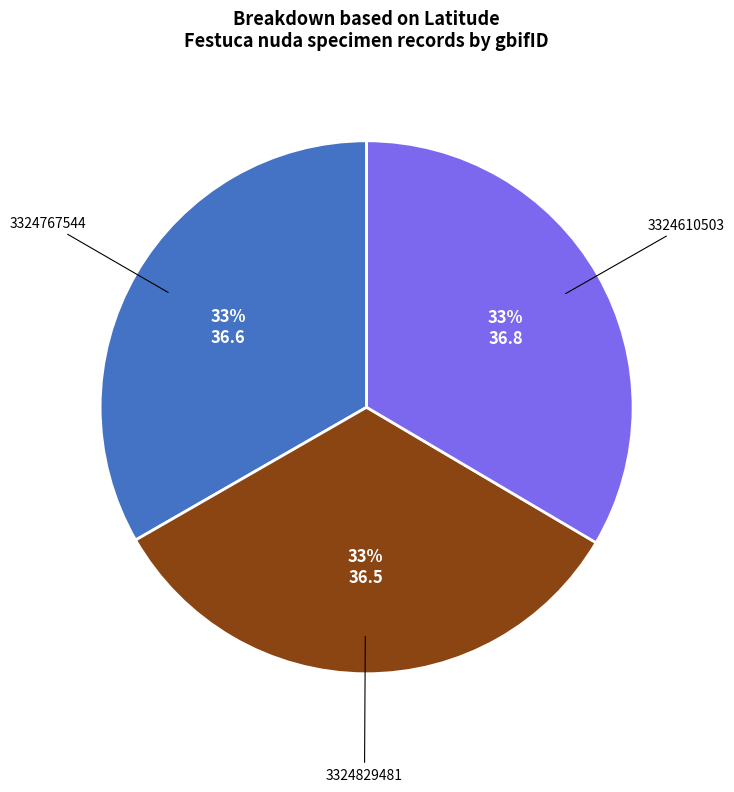

Is the sum of 3324829481 and 3324767544 greater than half?

Yes